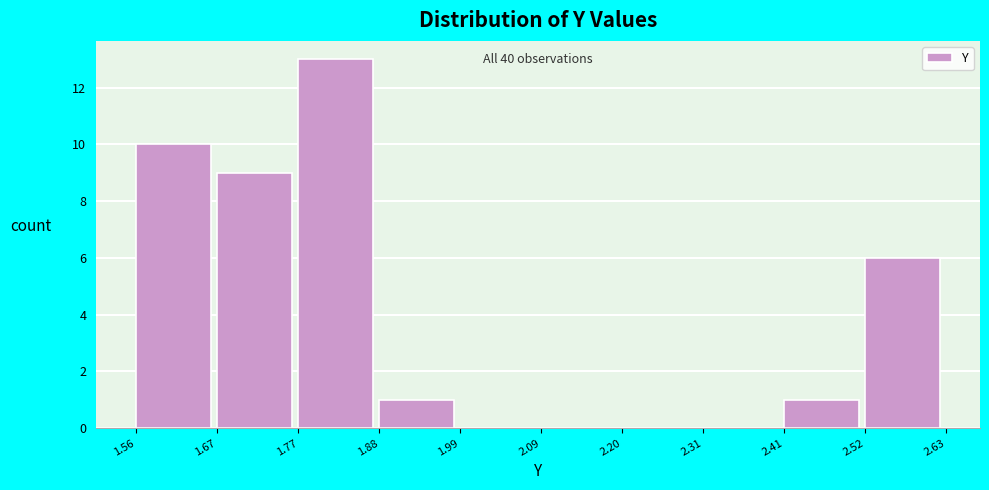

Over which range of the x-axis is the bar tallest?

1.77 to 1.88